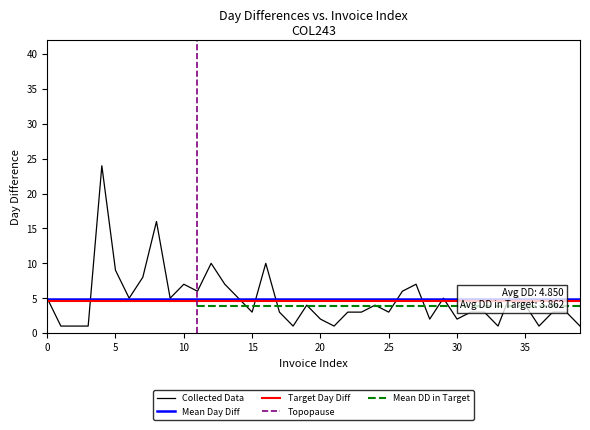

What is the highest value of the Collected Data series?

24